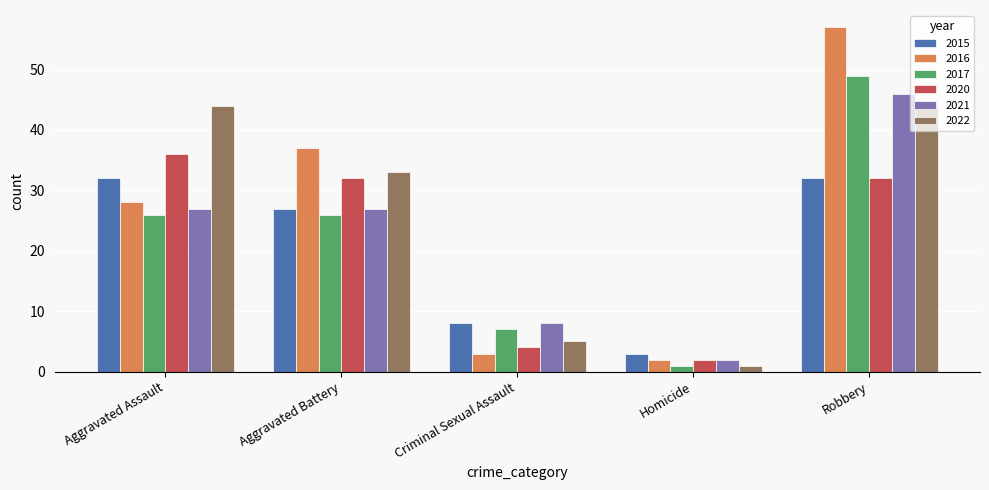

At which label does 2016 reach its peak?

Robbery